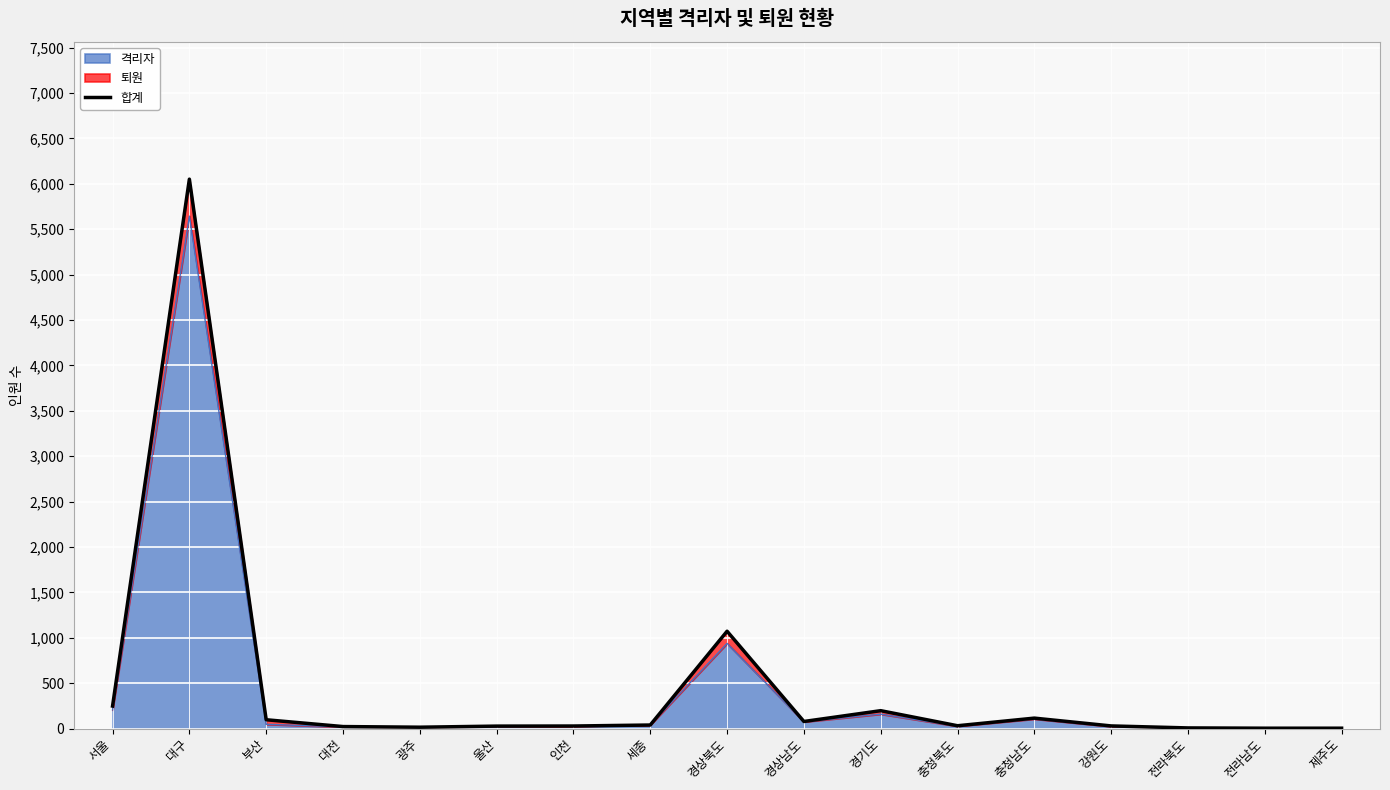

Approximately how many times larger is the value at 대전 compared to 울산?

0.8